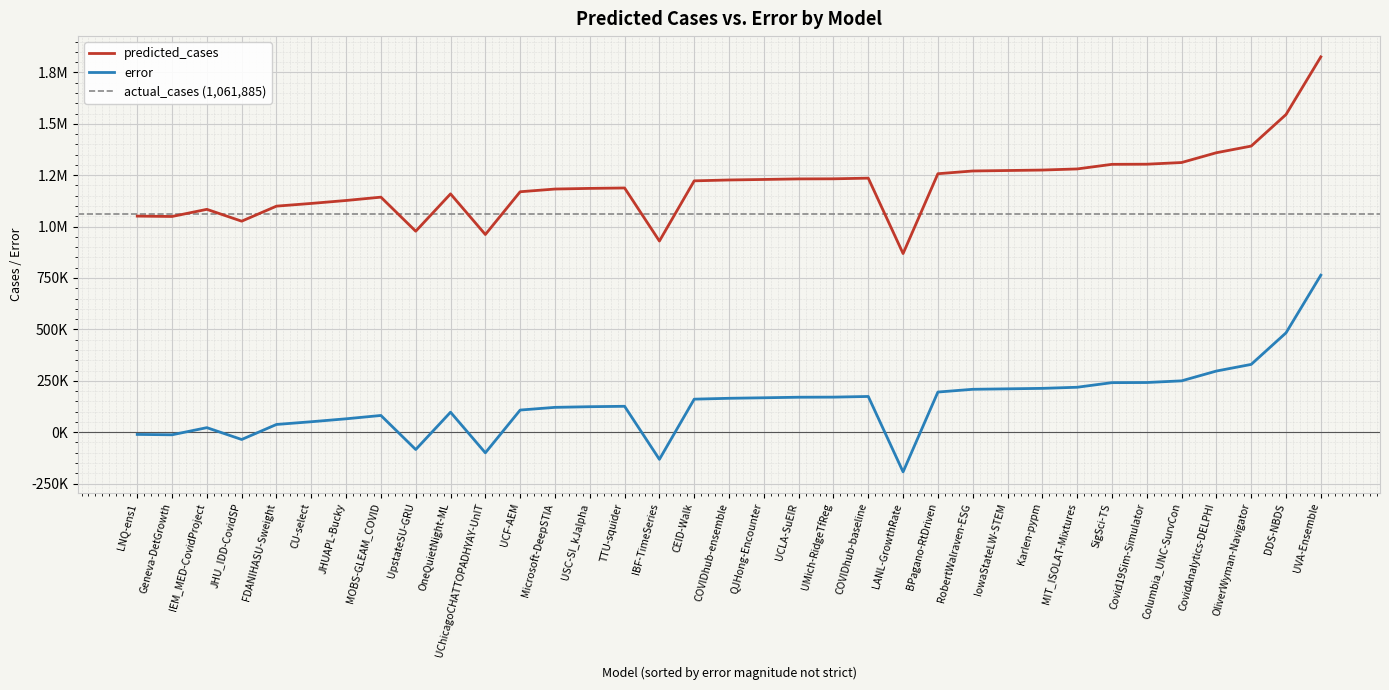

What is the difference between the maximum and minimum values in the predicted_cases series?

956763.8